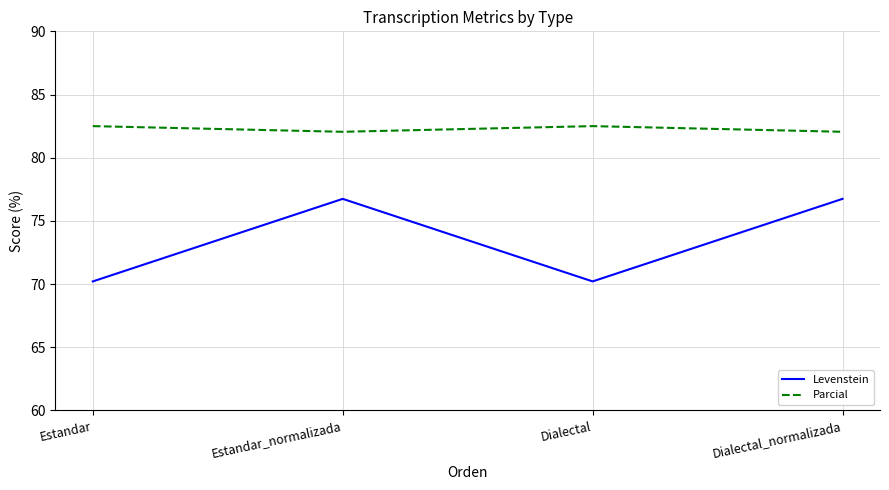

Rank the series at Estandar_normalizada from lowest to highest value.

Levenstein, Parcial